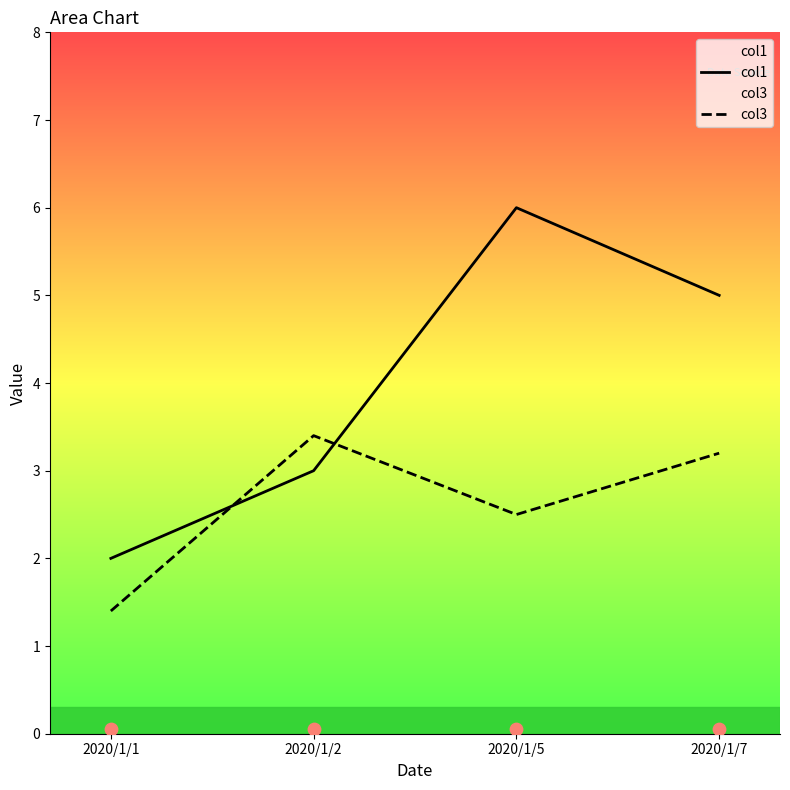

Which series contains the highest Y value?

col1